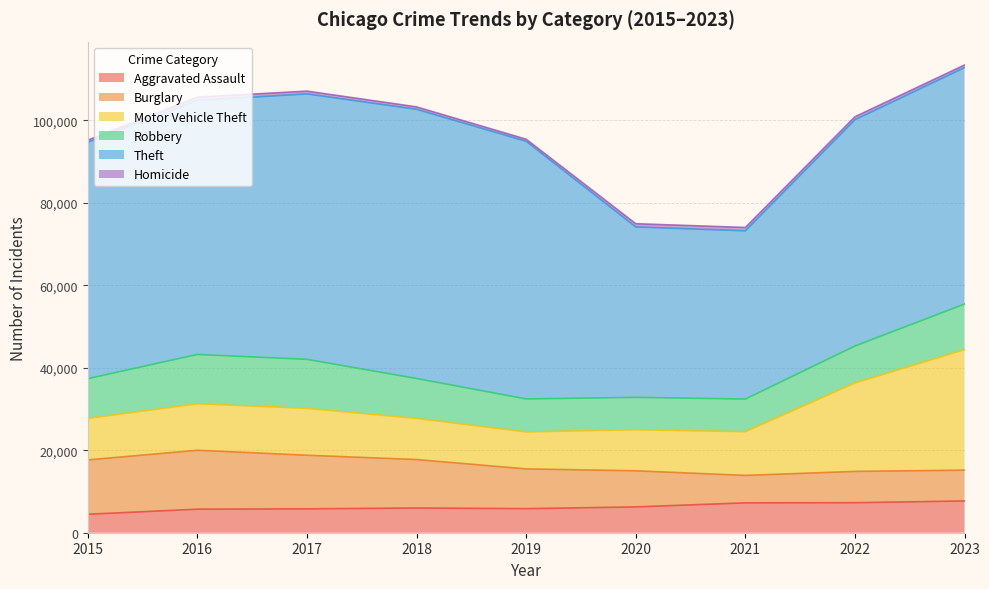

Rank the categories by Homicide value from highest to lowest.

2021, 2020, 2016, 2022, 2017, 2023, 2018, 2019, 2015